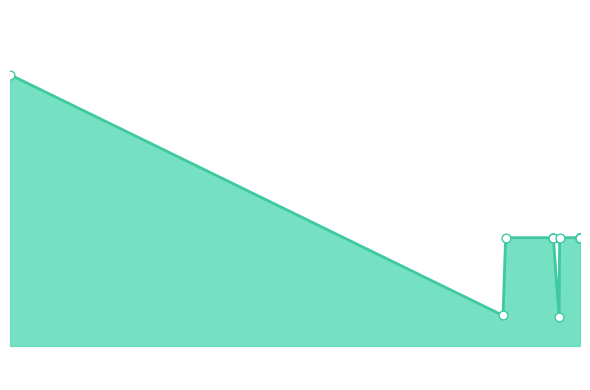

Between 68912.0 and 68912.0, which is larger?

68912.0